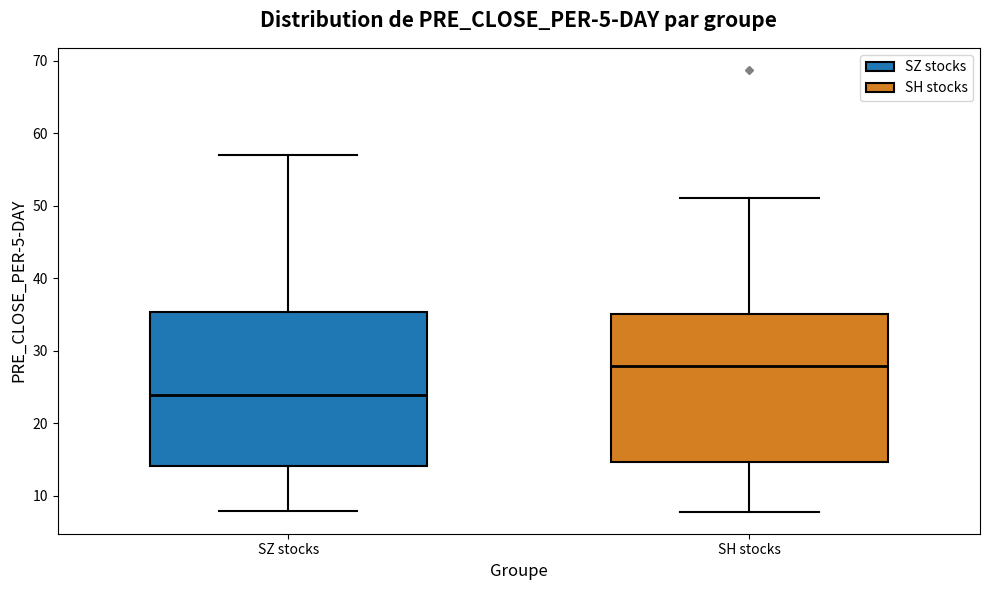

Reading left to right, transcribe this box plot: for each box, give where its median line is, the range the box spans, and where its two whiskers end, as read against the y-axis. The values are not printed on the chart, so give them approximately, as read against the axis.

SZ stocks: median 24, box 14 to 35, whiskers 8 to 57
SH stocks: median 28, box 15 to 35, whiskers 8 to 51